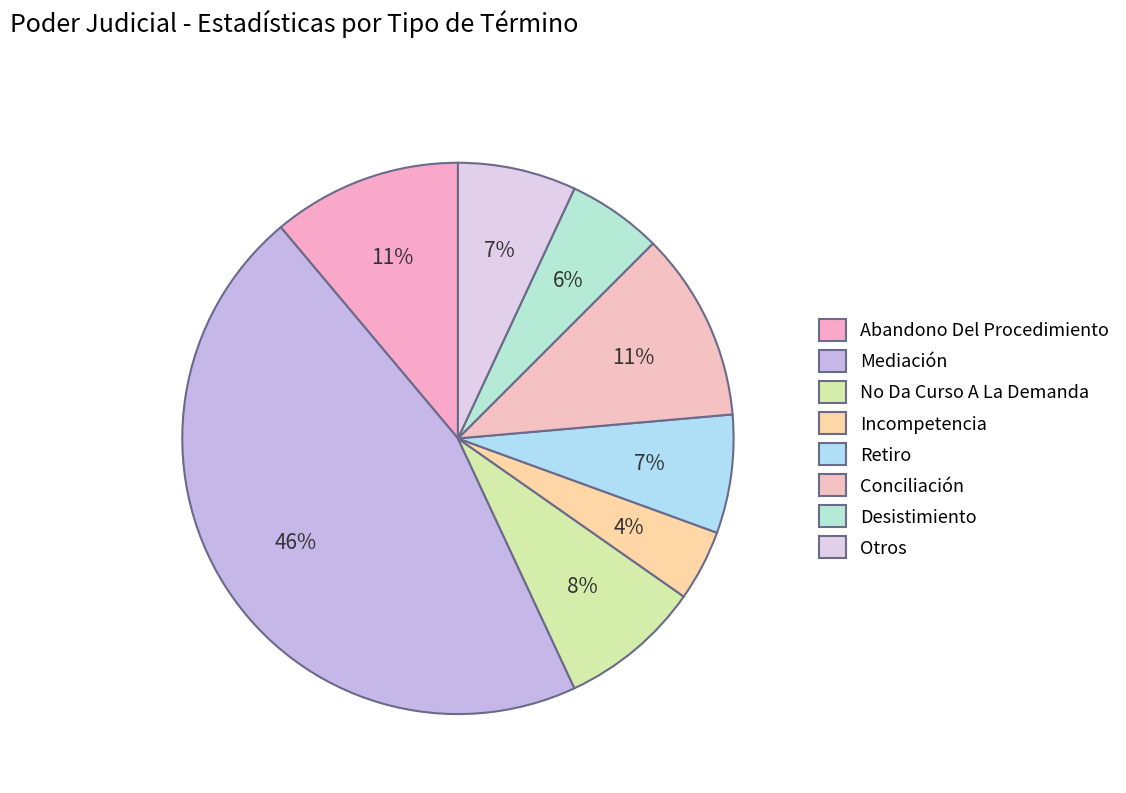

How many segments does this pie chart have?

8